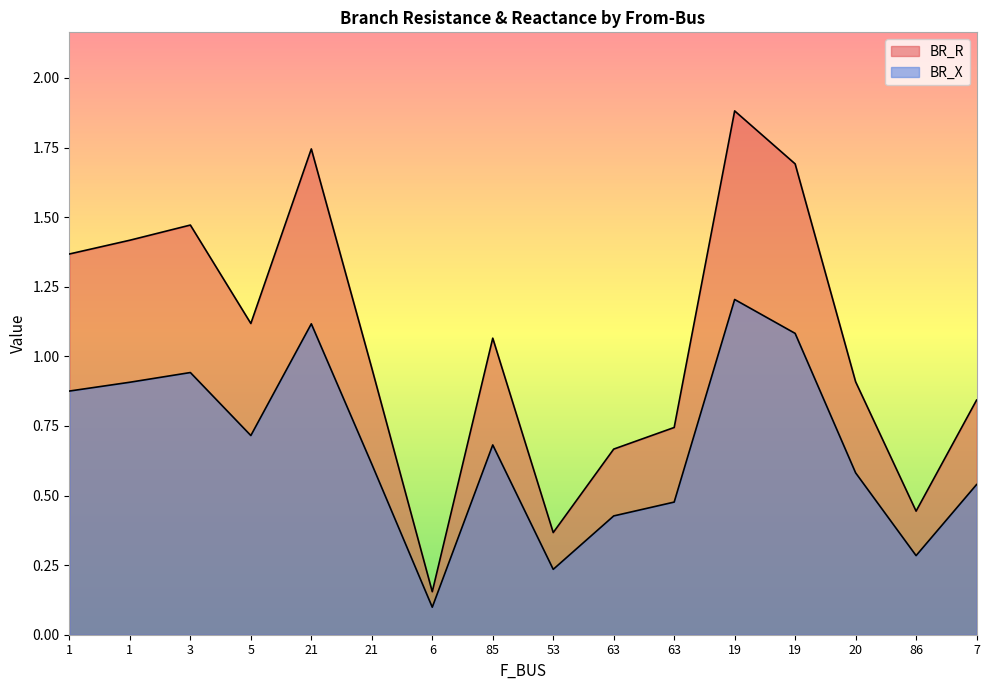

Reading left to right, extract all data points from this chart.

BR_R: 1=1.4	1=1.4	3=1.5	5=1.1	21=1.7	21=1.0	6=0.2	85=1.1	53=0.4	63=0.7	63=0.7	19=1.9	19=1.7	20=0.9	86=0.4	7=0.8
BR_X: 1=0.9	1=0.9	3=0.9	5=0.7	21=1.1	21=0.6	6=0.1	85=0.7	53=0.2	63=0.4	63=0.5	19=1.2	19=1.1	20=0.6	86=0.3	7=0.5